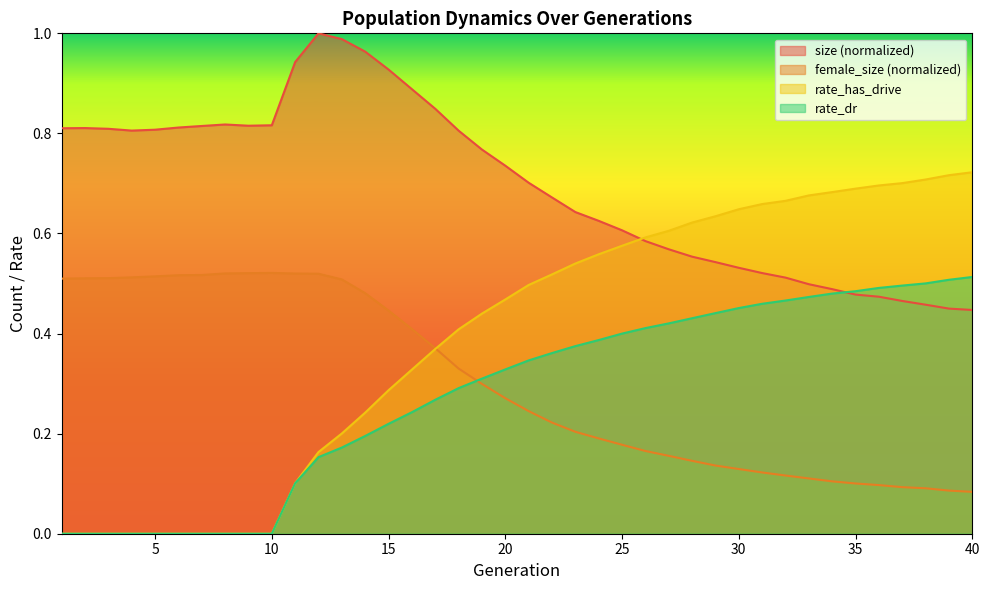

True or false: rate_has_drive and rate_dr intersect in this chart.

False